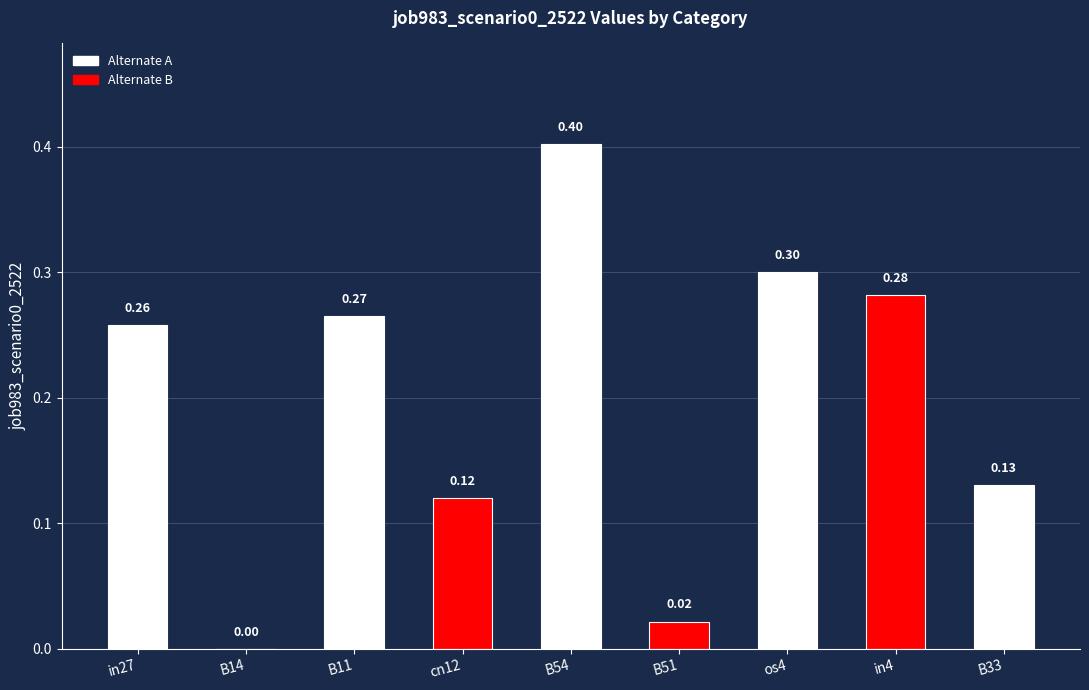

How many categories are shown in the chart?

9